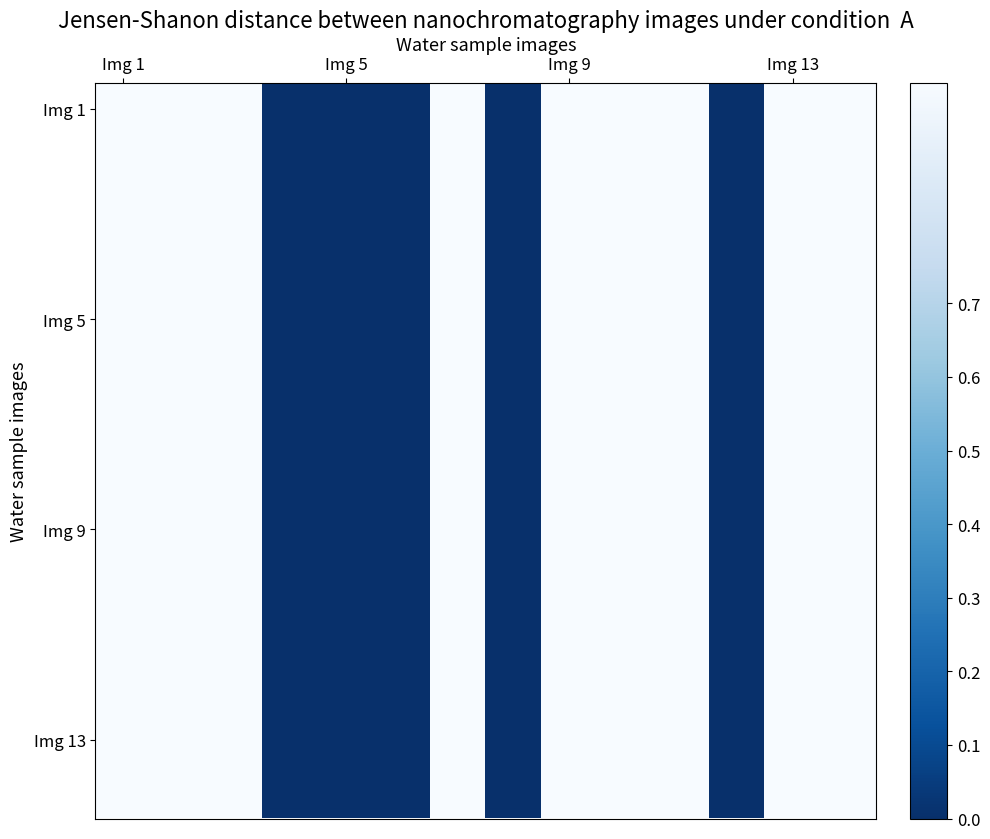

How many series are shown in this chart?

14